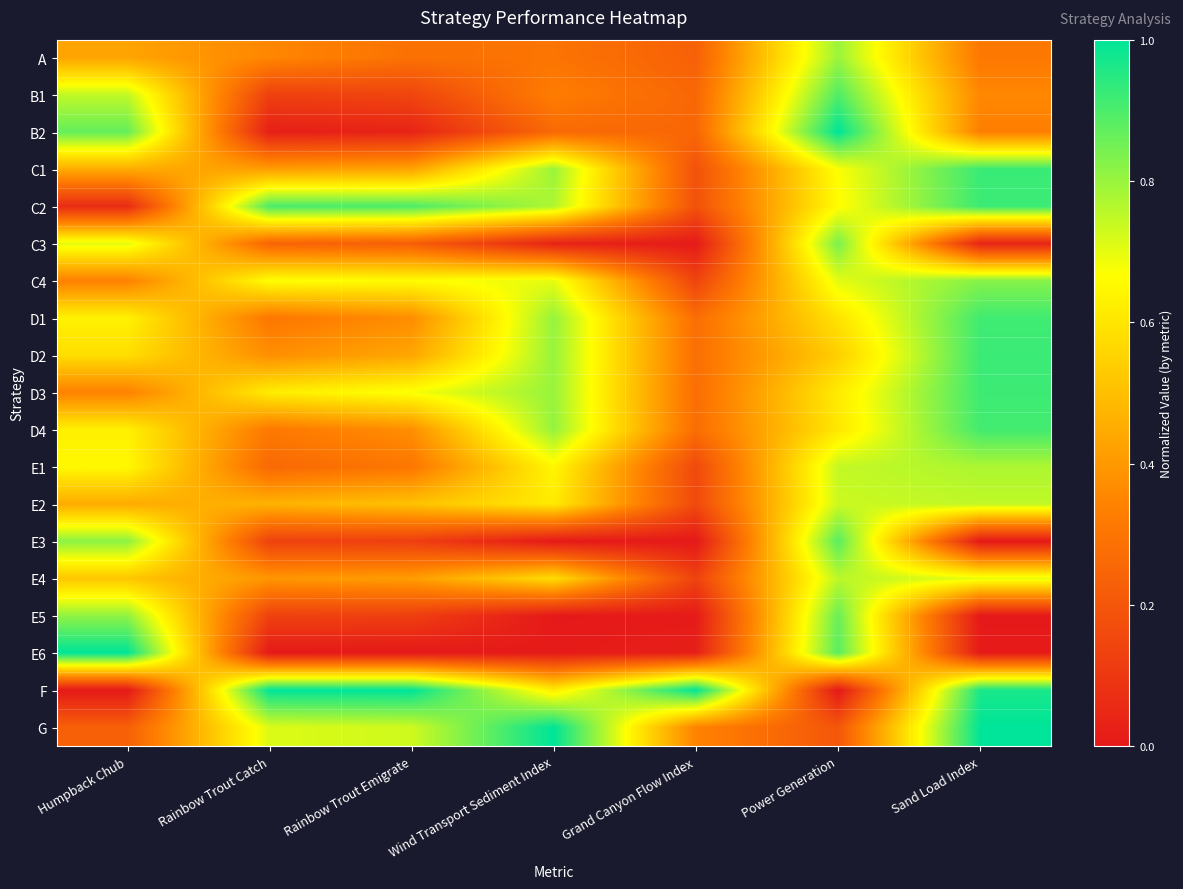

What is the spread (max minus min) of values at Wind Transport Sediment Index?

1.0